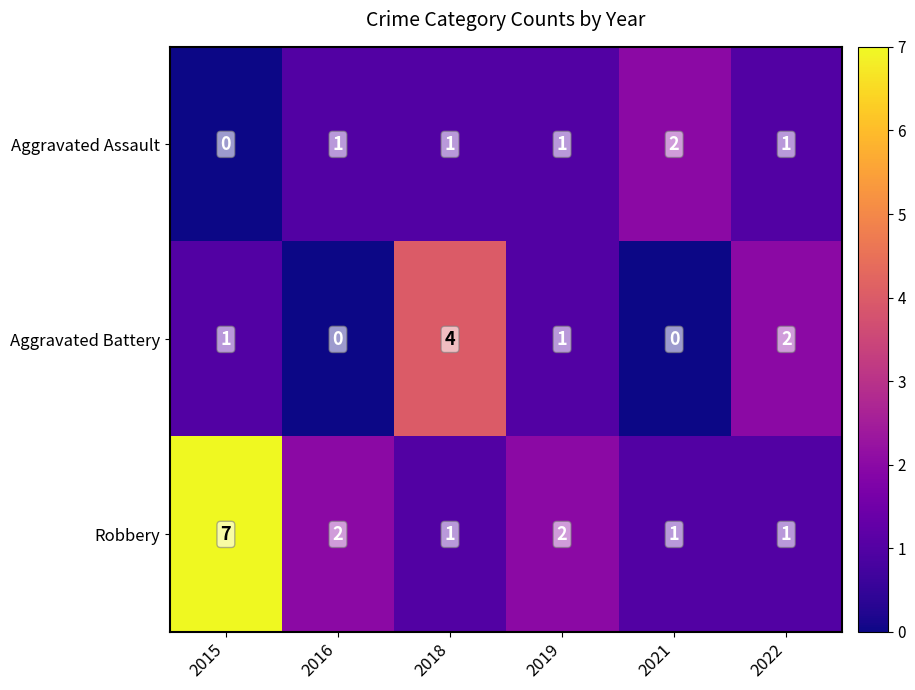

True or false: Aggravated Assault has a value of 1 at 2018.

True